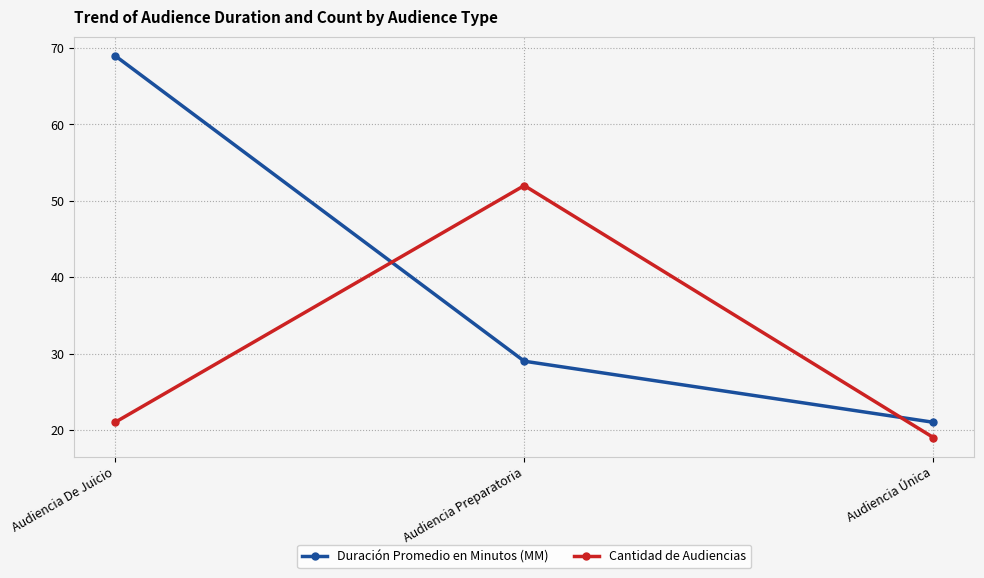

Reading left to right, extract all data points from this chart.

Duración Promedio en Minutos (MM): Audiencia De Juicio=69	Audiencia Preparatoria=29	Audiencia Única=21
Cantidad de Audiencias: Audiencia De Juicio=21	Audiencia Preparatoria=52	Audiencia Única=19